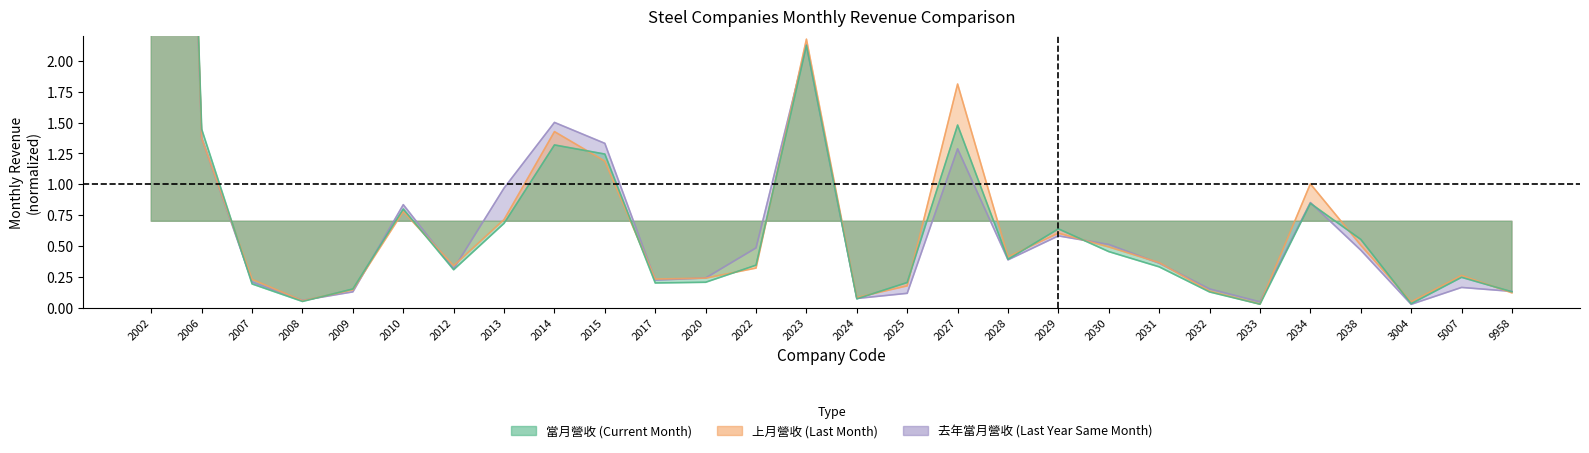

At which label does 去年當月營收 reach its minimum?

3004